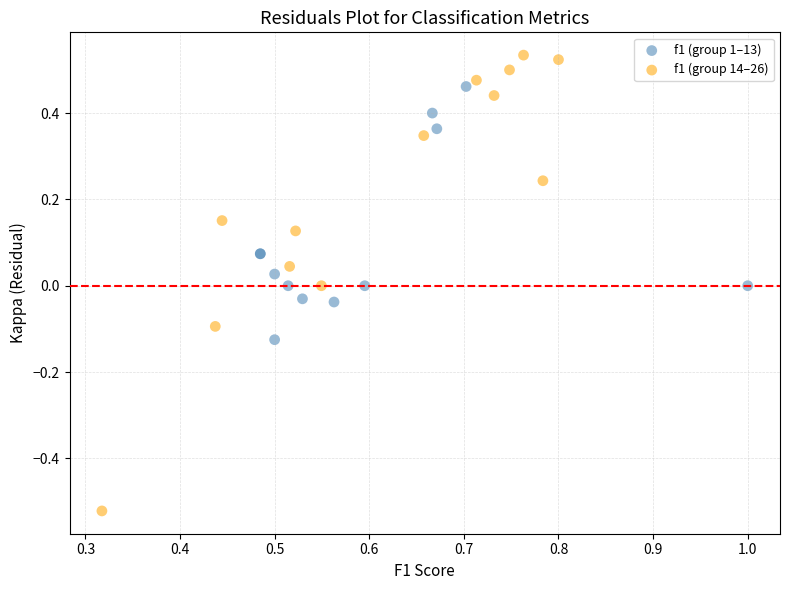

Which series has the largest Y range (max minus min)?

f1 (group 14–26)